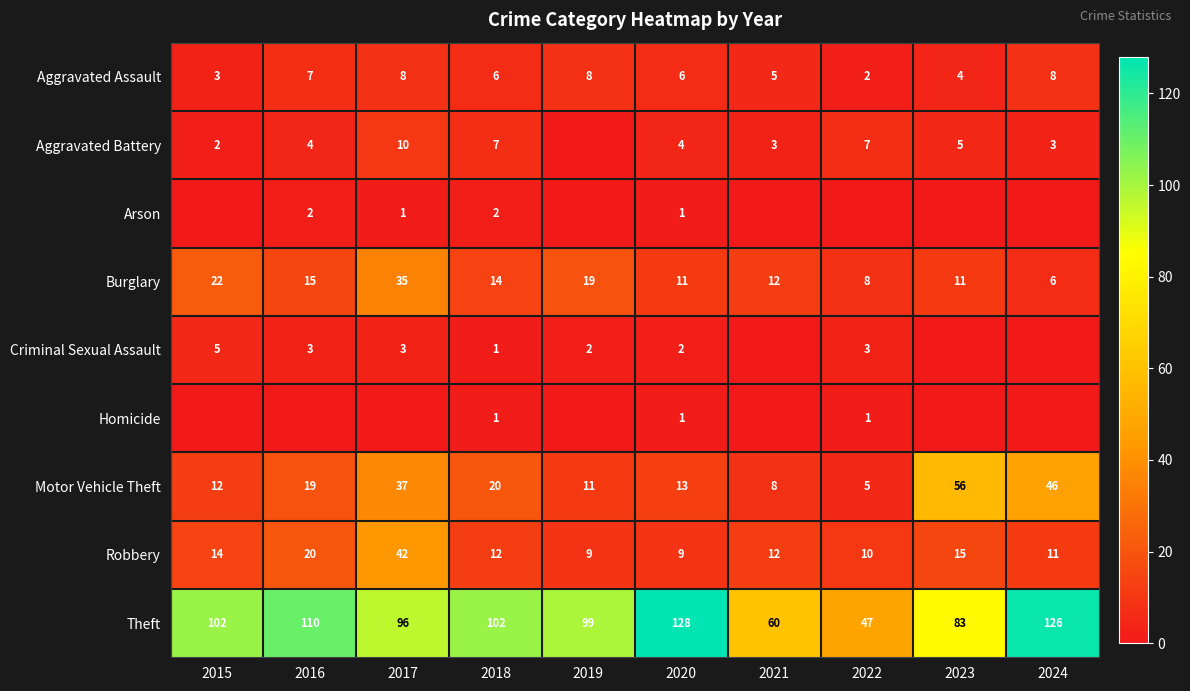

At how many categories does at least one series exceed 94?

7